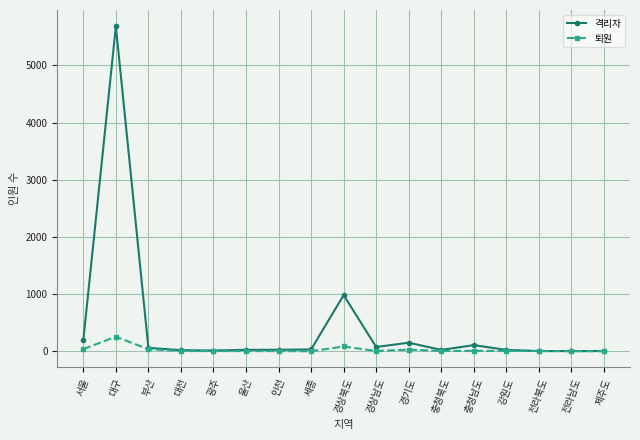

In 격리자, how many points are higher than both neighbors (excluding endpoints)?

4